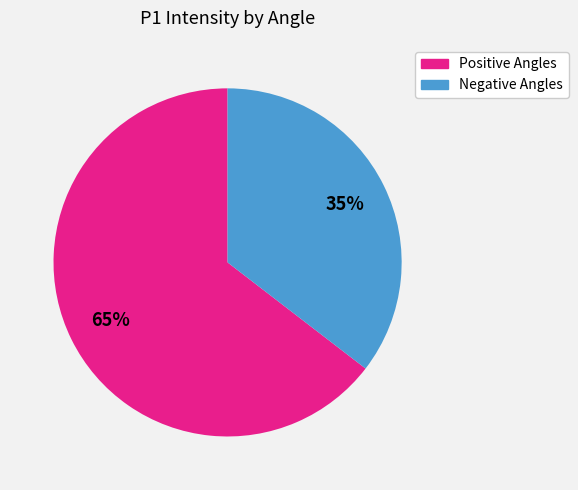

Does any single category account for the majority?

Yes